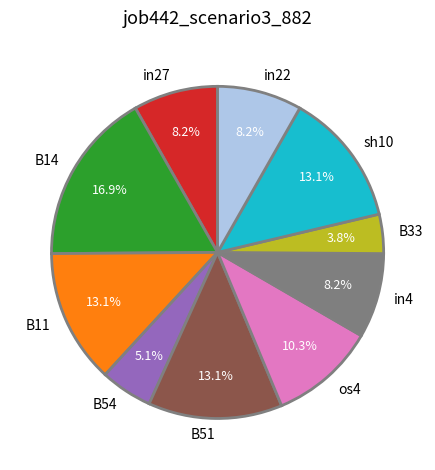

Count the number of slices in the pie.

10